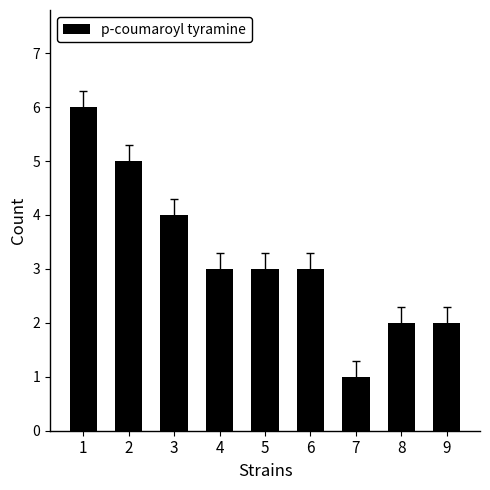

What is the sum of all values?

29